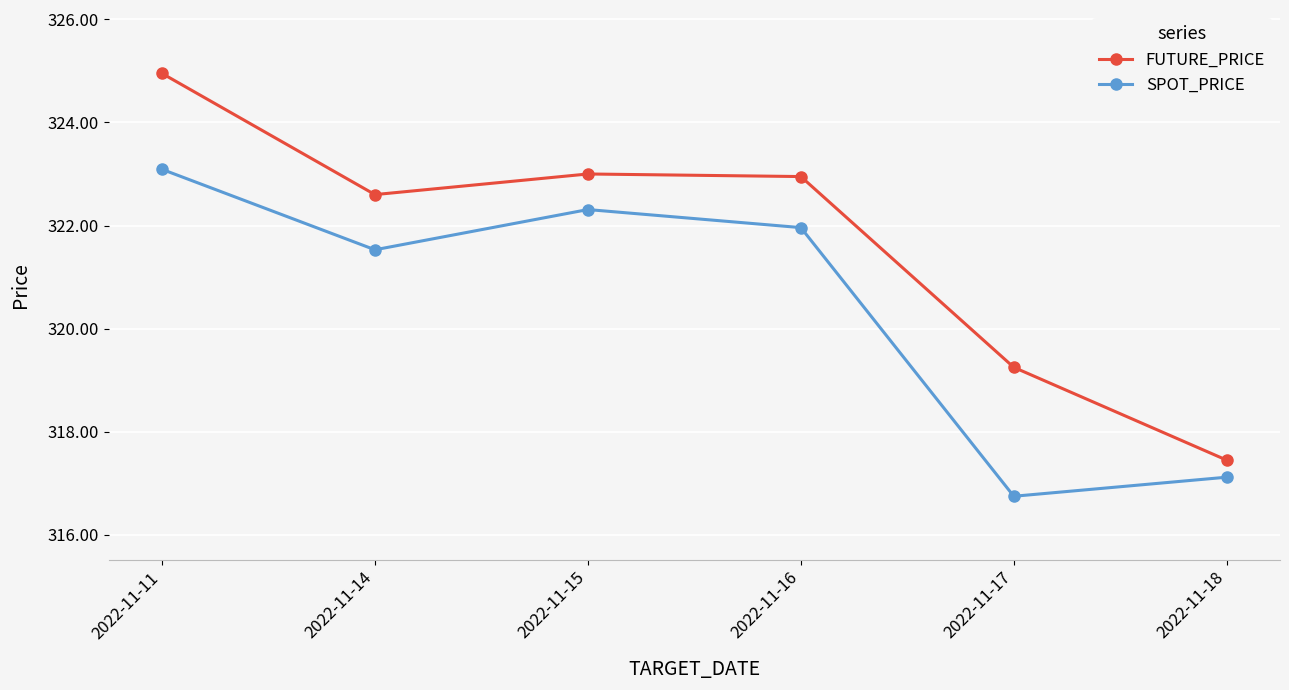

How many interior local peaks does the SPOT_PRICE series have?

1